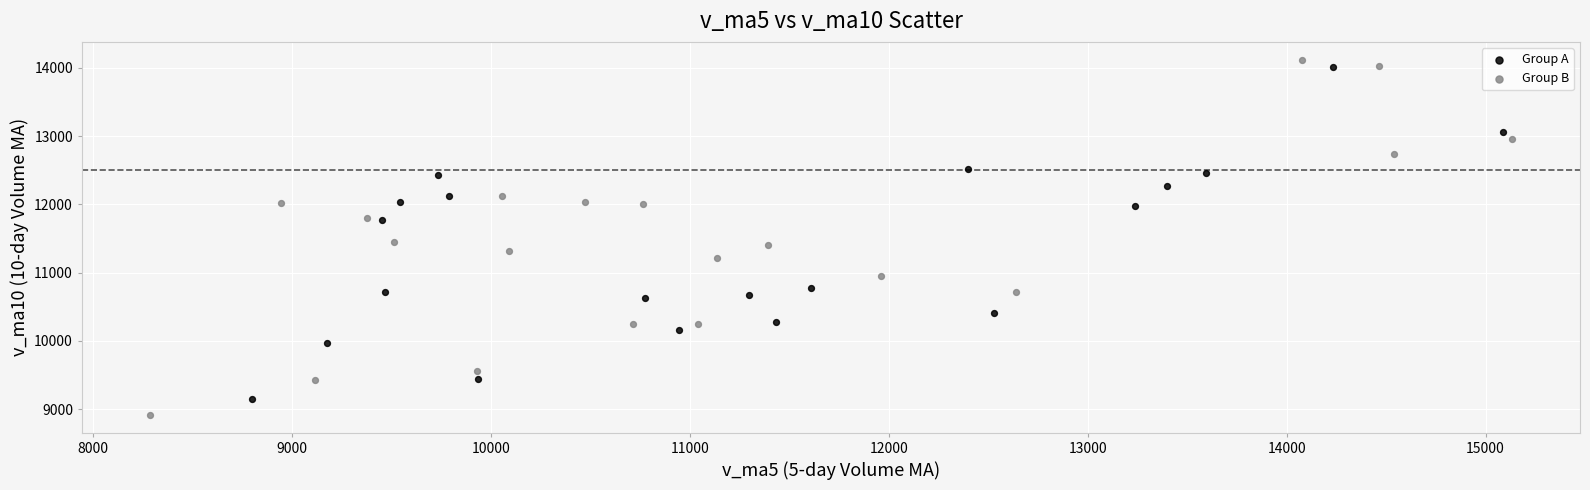

Which series has the largest Y range (max minus min)?

Group B